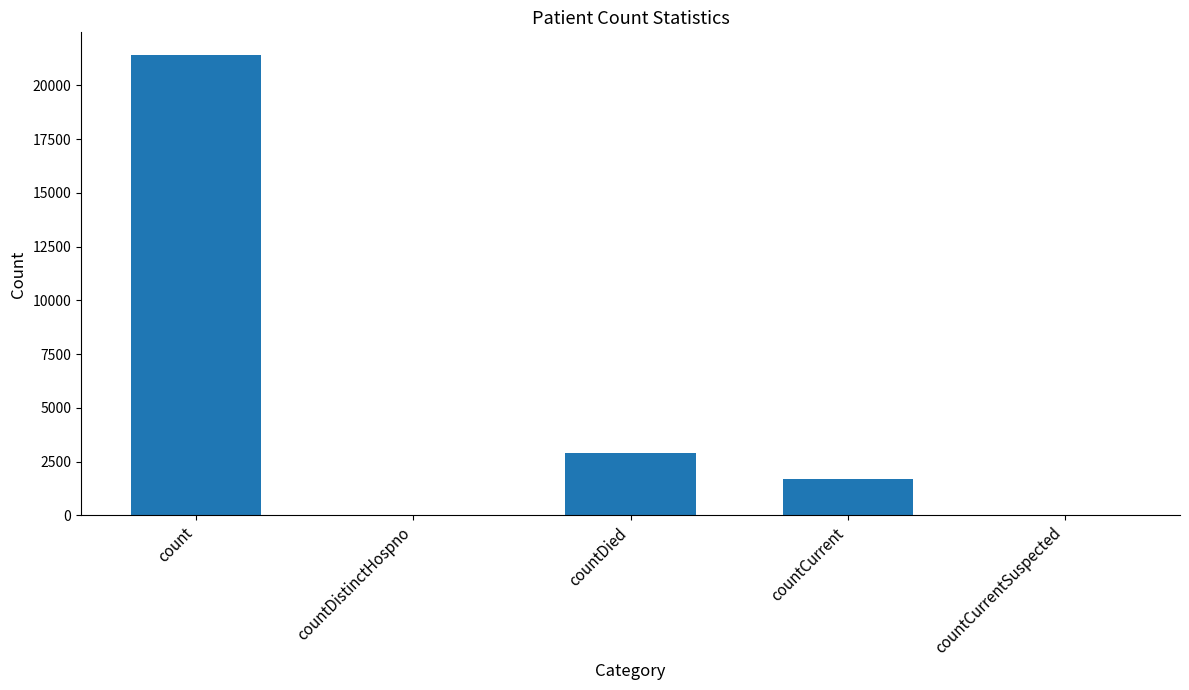

What is the sum of all values?

25969